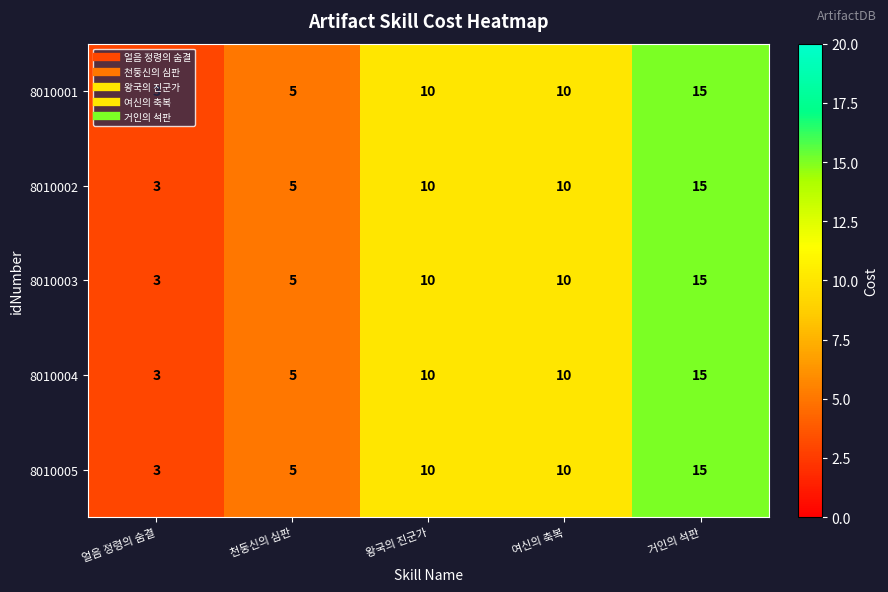

At which category is the sum across all series the highest?

거인의 석판